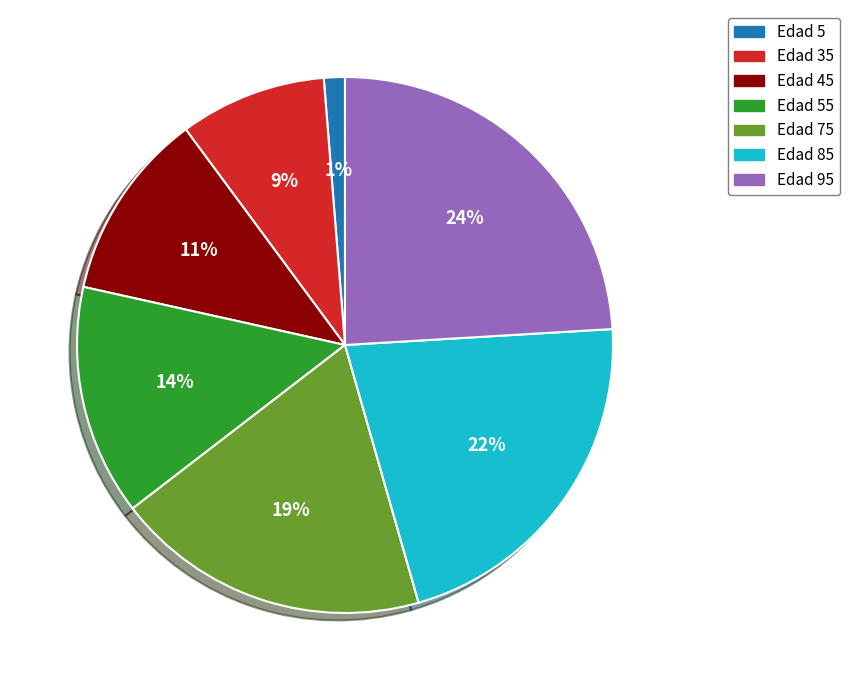

Between Edad 75 and Edad 85, which is larger?

Edad 85